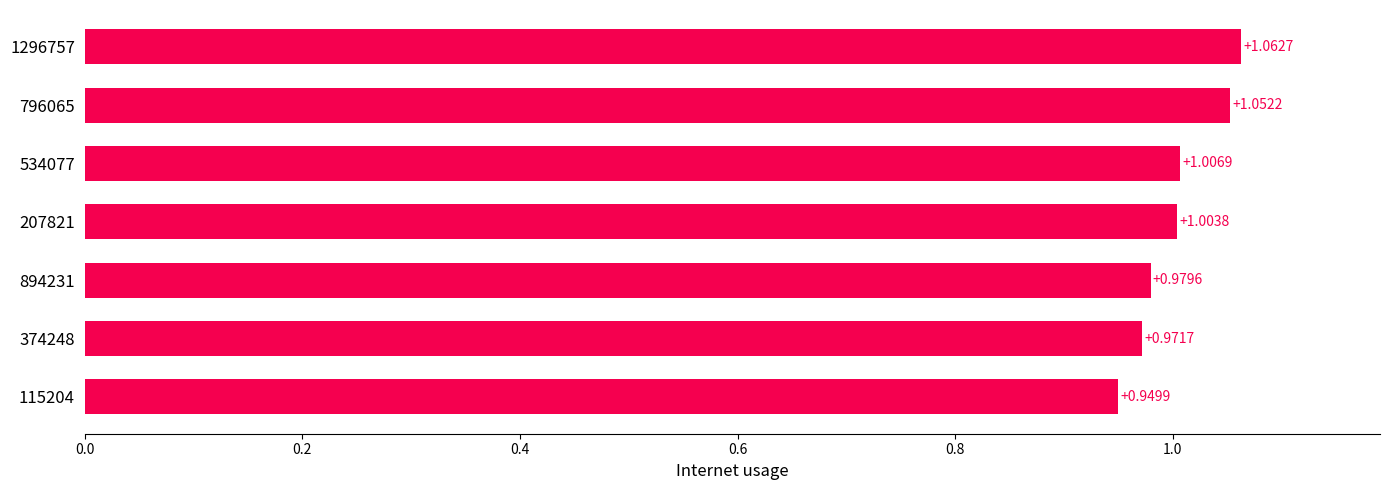

Between 207821 and 534077, which is larger?

534077